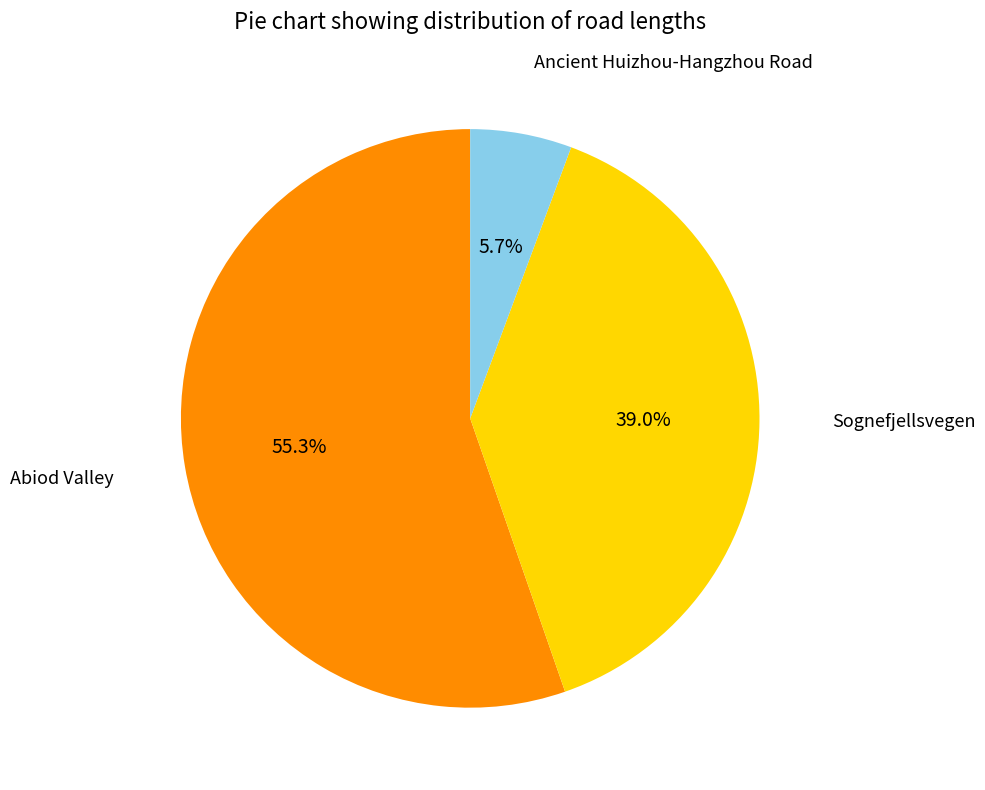

Is there any slice that represents more than half of the pie?

Yes